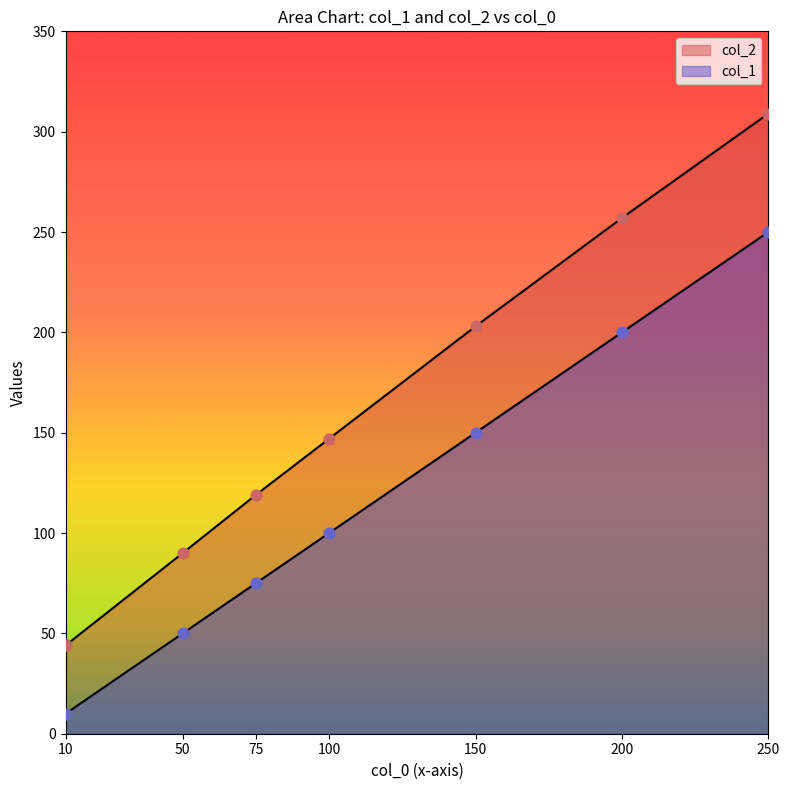

Which series has the largest total across all categories?

col_2